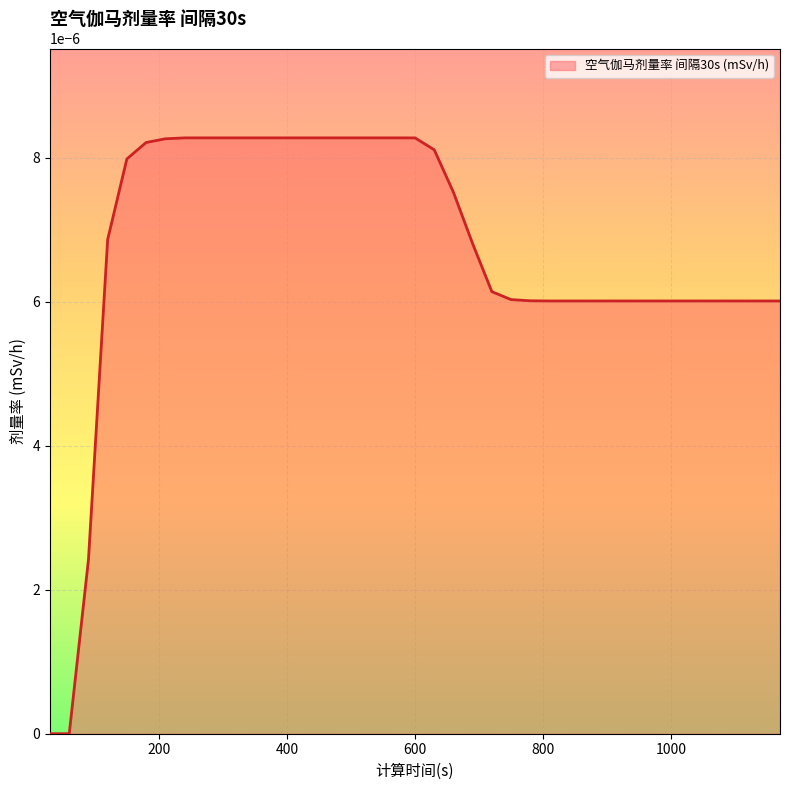

Does the chart have visible grid lines?

Yes